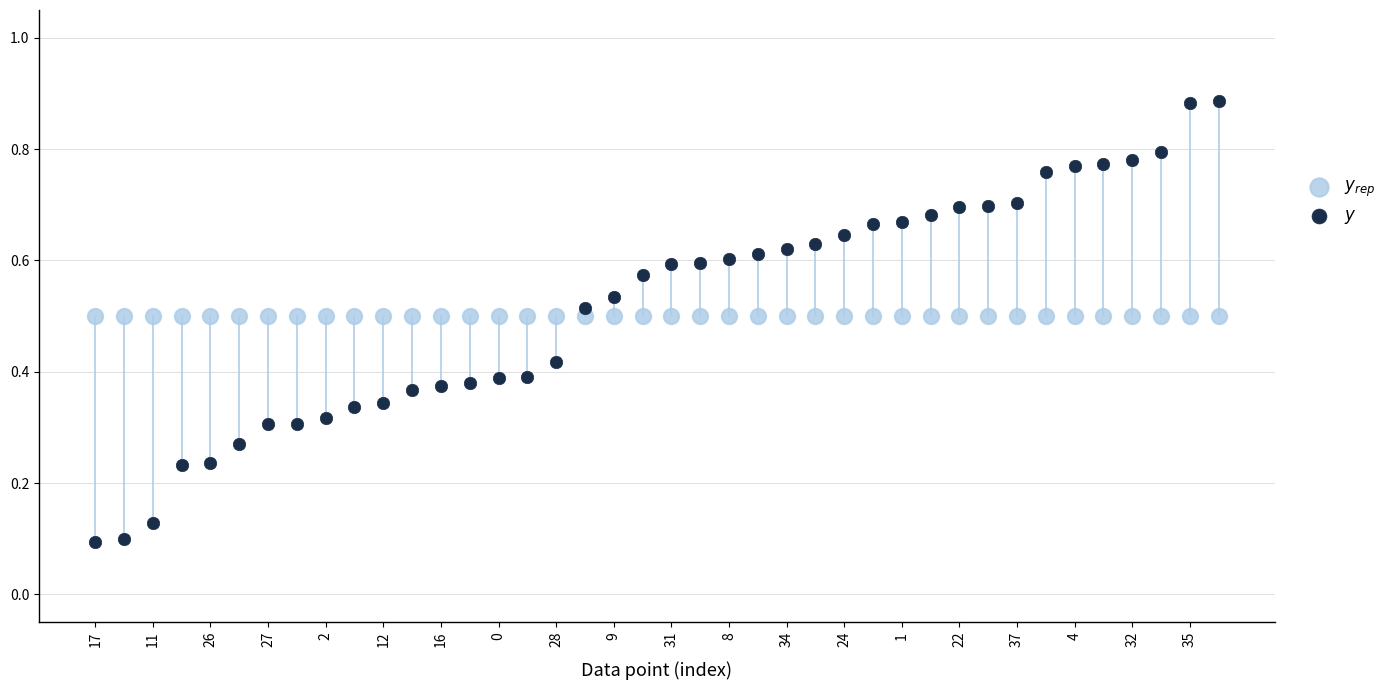

What are all the series names shown in the legend?

$y_{rep}$, $y$